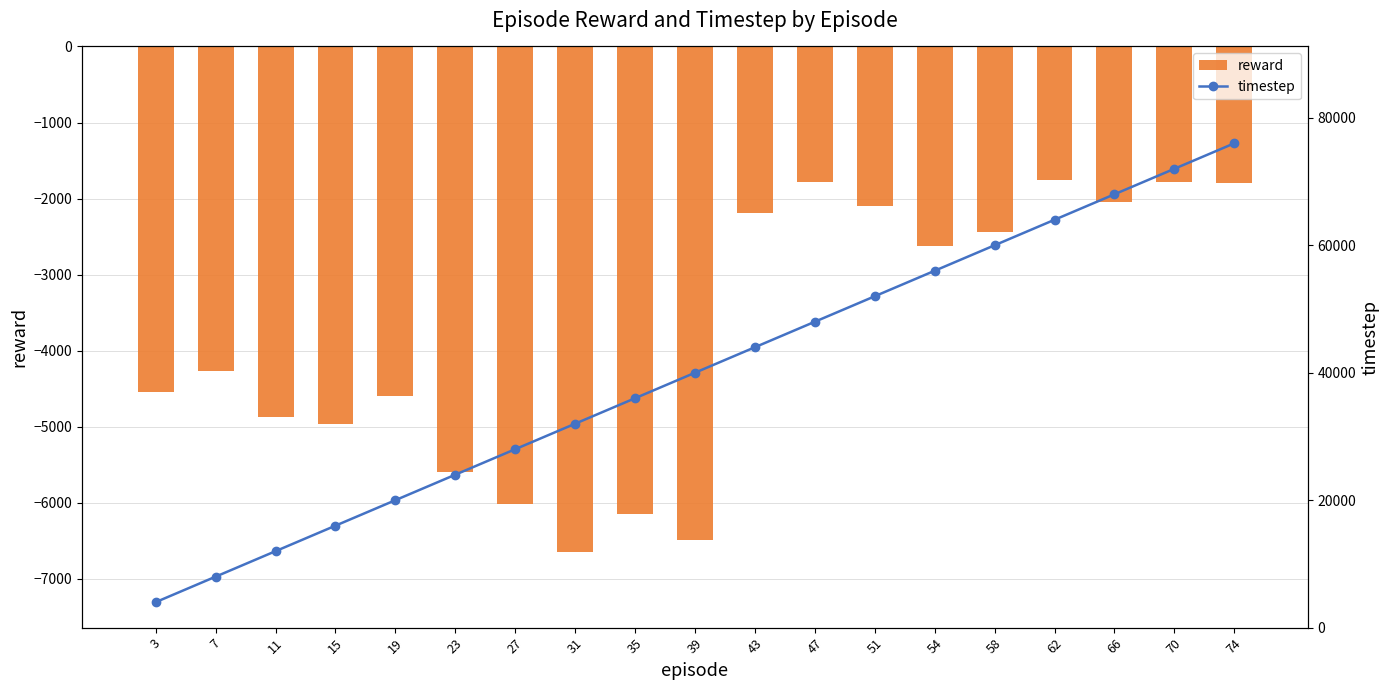

How many data points in timestep are above 40000?

9